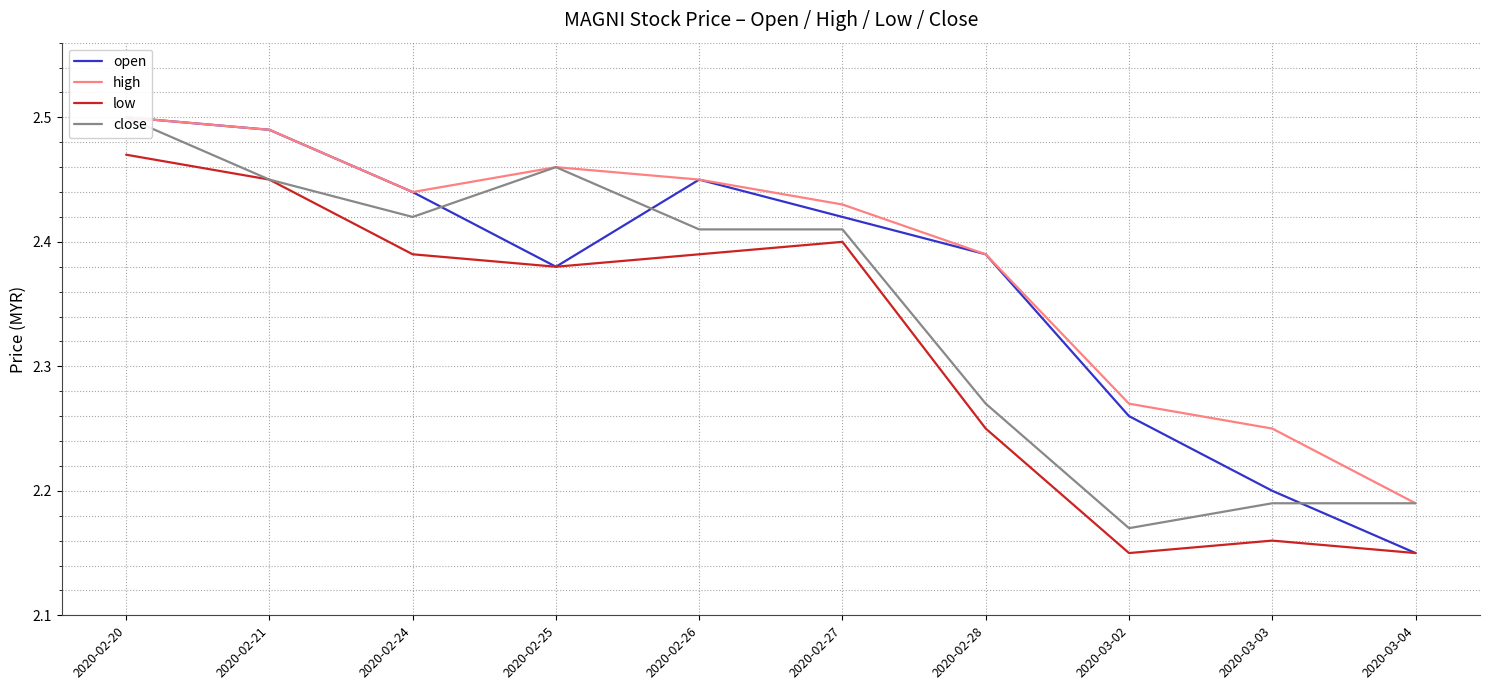

Reading left to right, transcribe all the data shown in this chart.

open: 2020-02-20=2.5	2020-02-21=2.5	2020-02-24=2.4	2020-02-25=2.4	2020-02-26=2.5	2020-02-27=2.4	2020-02-28=2.4	2020-03-02=2.3	2020-03-03=2.2	2020-03-04=2.1
high: 2020-02-20=2.5	2020-02-21=2.5	2020-02-24=2.4	2020-02-25=2.5	2020-02-26=2.5	2020-02-27=2.4	2020-02-28=2.4	2020-03-02=2.3	2020-03-03=2.2	2020-03-04=2.2
low: 2020-02-20=2.5	2020-02-21=2.5	2020-02-24=2.4	2020-02-25=2.4	2020-02-26=2.4	2020-02-27=2.4	2020-02-28=2.2	2020-03-02=2.1	2020-03-03=2.2	2020-03-04=2.1
close: 2020-02-20=2.5	2020-02-21=2.5	2020-02-24=2.4	2020-02-25=2.5	2020-02-26=2.4	2020-02-27=2.4	2020-02-28=2.3	2020-03-02=2.2	2020-03-03=2.2	2020-03-04=2.2